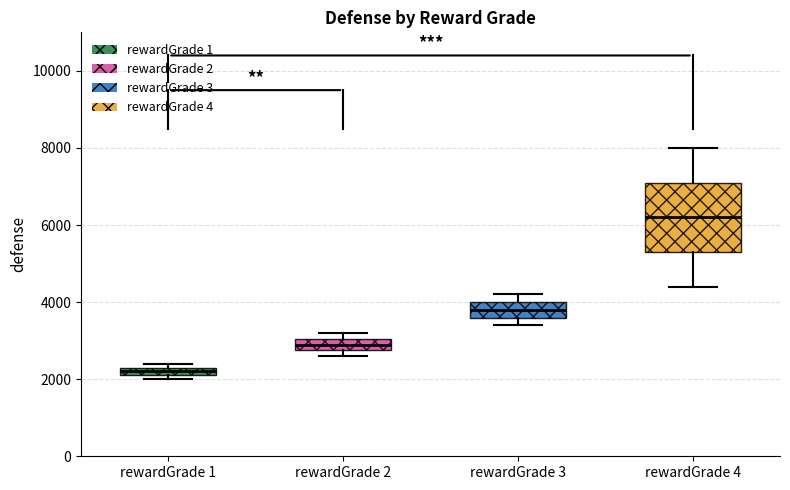

Comparing the boxes themselves (not the whiskers), which one is the tallest?

rewardGrade 4